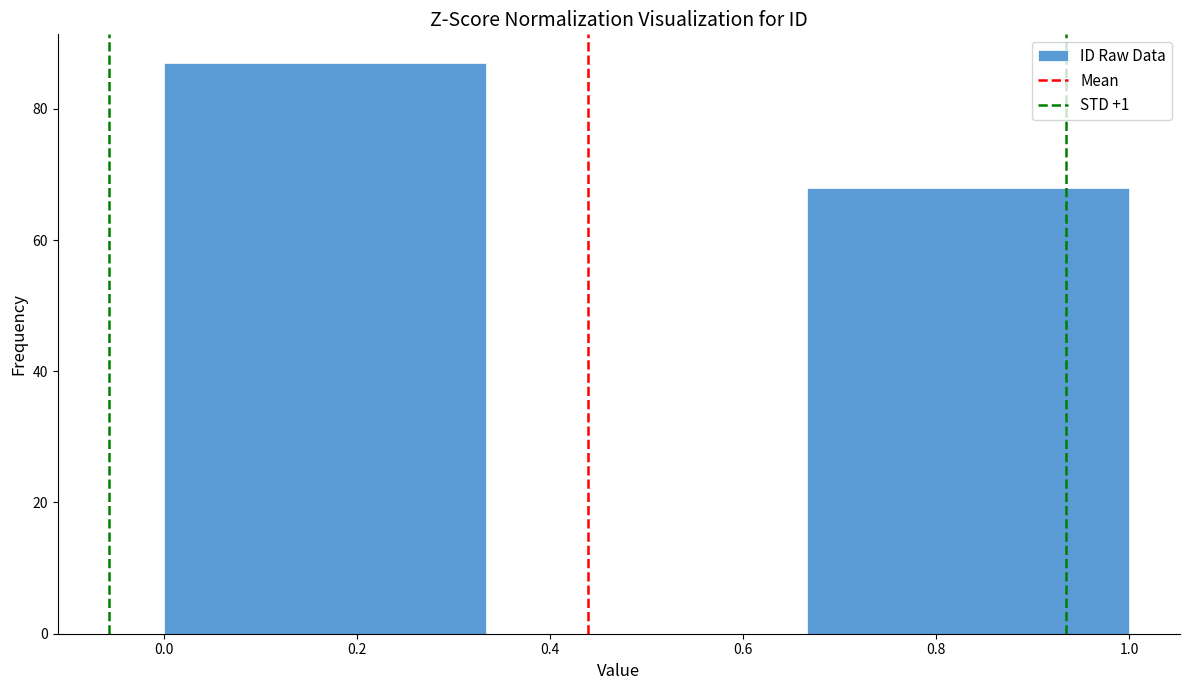

Reading left to right, list every bar in this chart as the range it spans on the x-axis followed by its height. Neither the bar edges nor the heights are printed on the chart, so give them approximately, as read against the axes.

0.00 to 0.34: 88
0.34 to 0.66: 0
0.66 to 1.00: 68